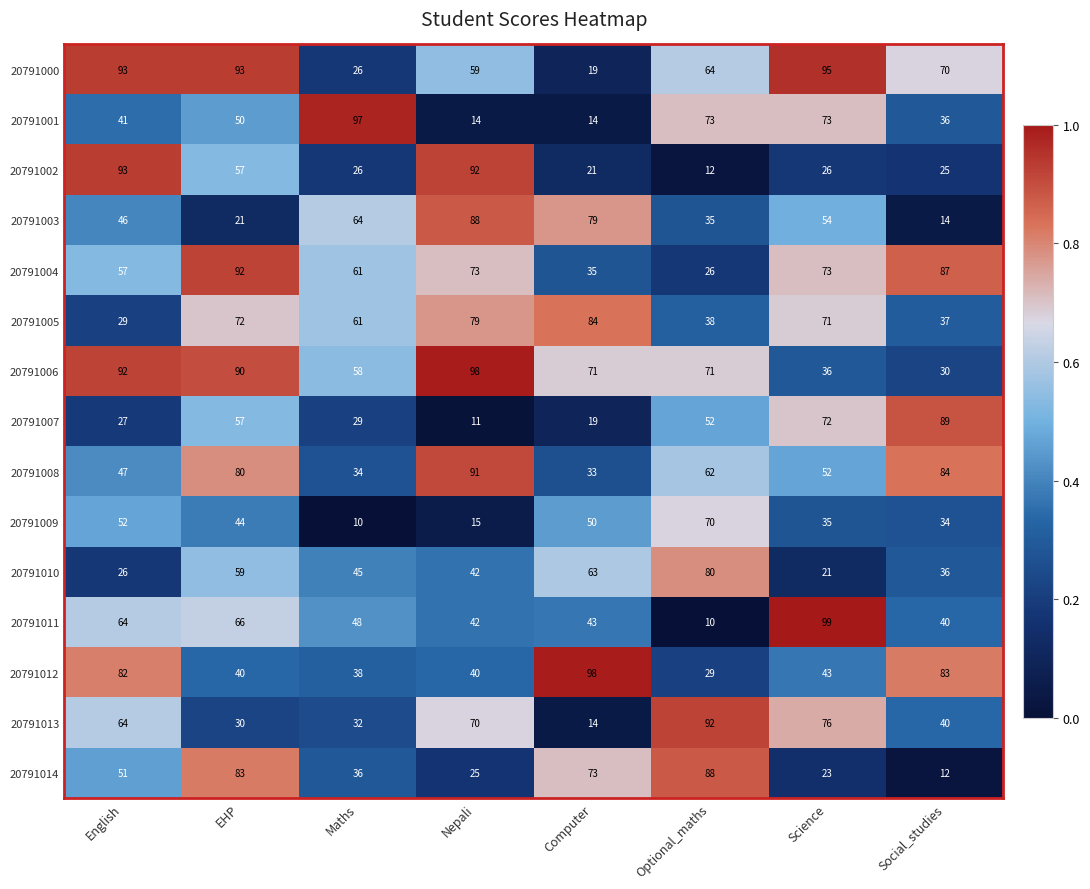

At which label does 20791001 reach its peak?

Maths